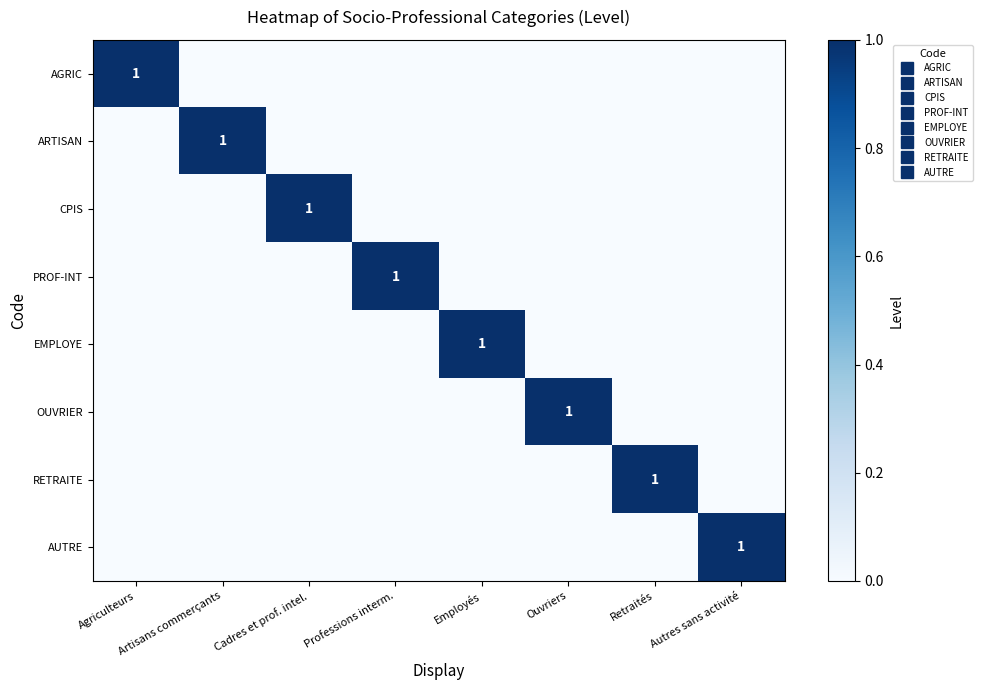

Rank the series at Professions interm. from highest to lowest value.

PROF-INT, AGRIC, ARTISAN, CPIS, EMPLOYE, OUVRIER, RETRAITE, AUTRE